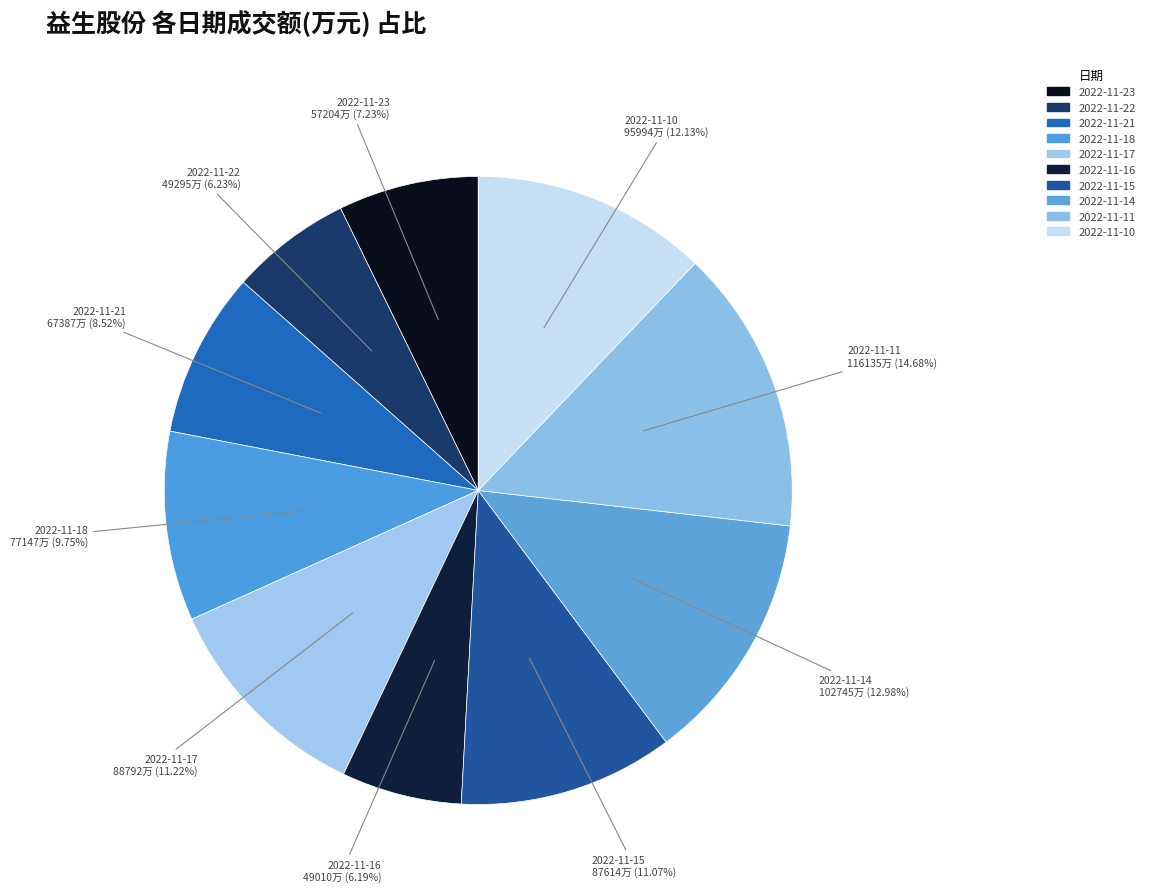

Is 2022-11-17 the majority of the pie?

No